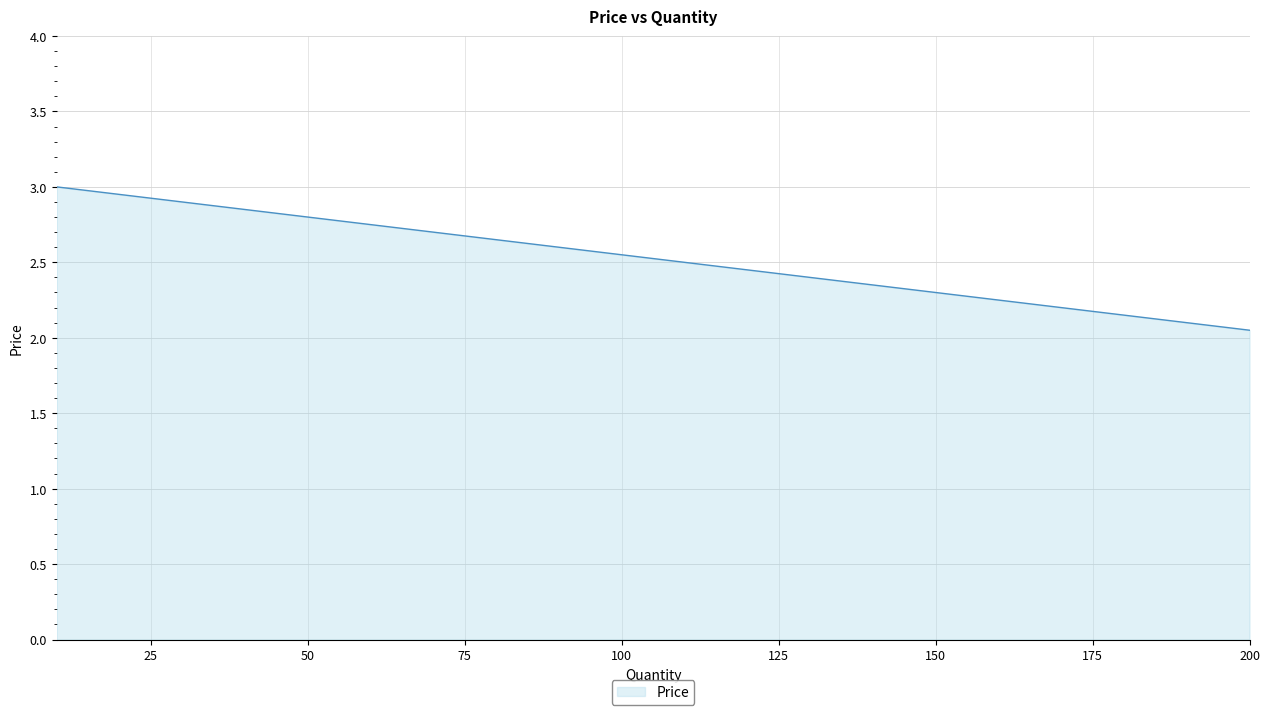

What is the greatest value displayed?

3.0